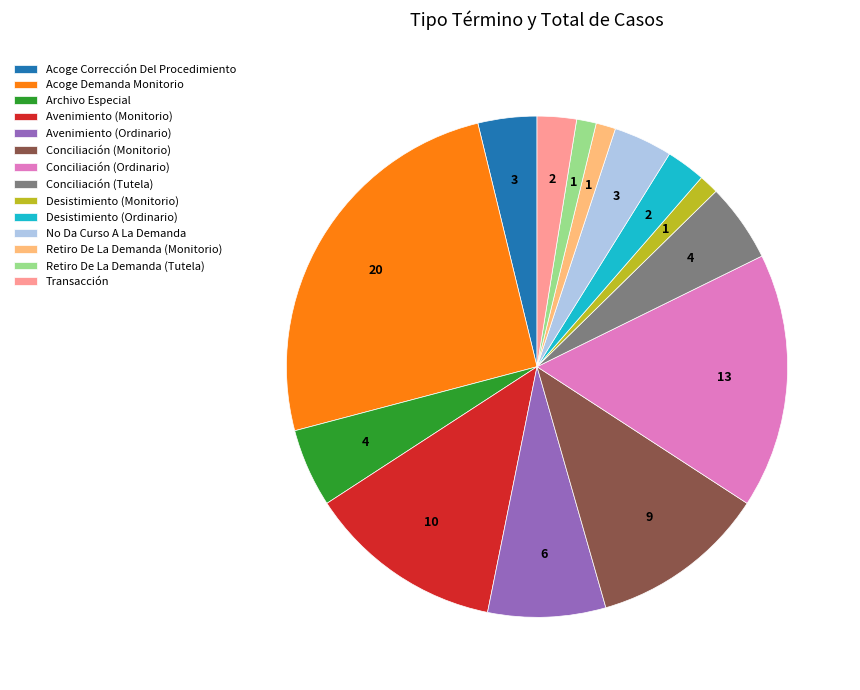

Does any single category account for the majority?

No